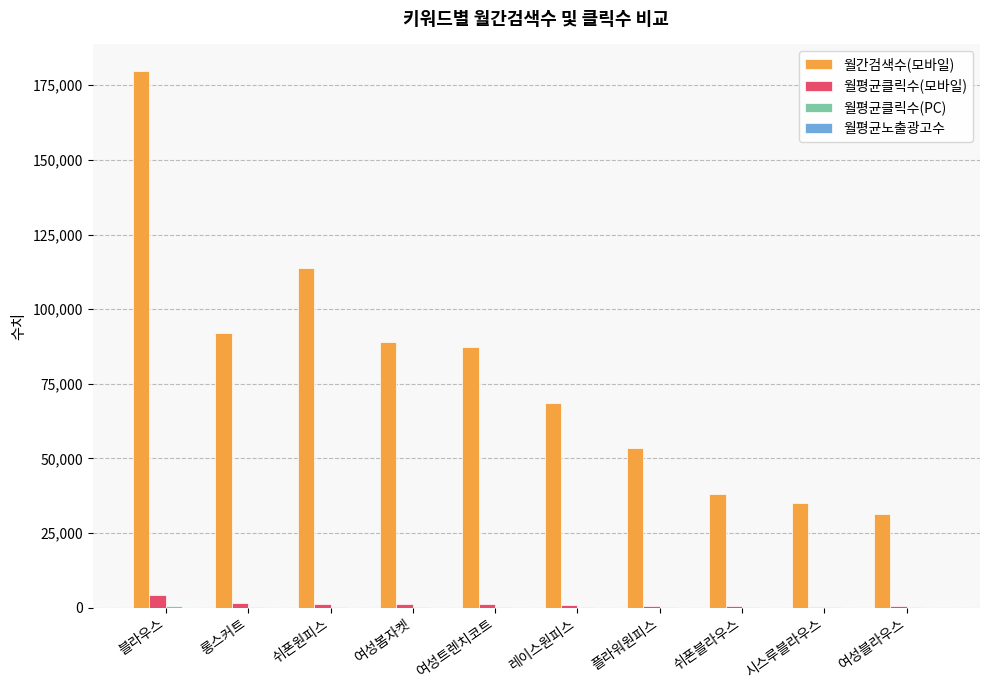

Which series changed the most between 쉬폰원피스 and 플라워원피스?

월간검색수(모바일)